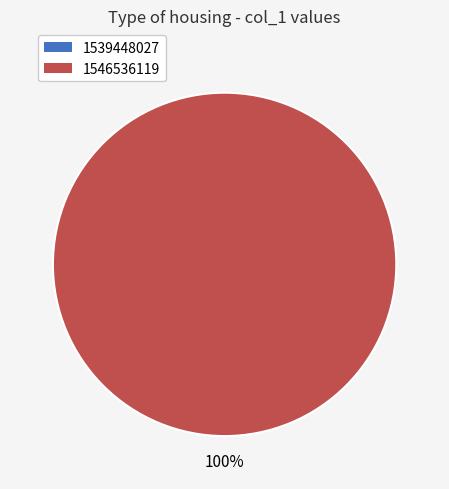

How many segments does this pie chart have?

2